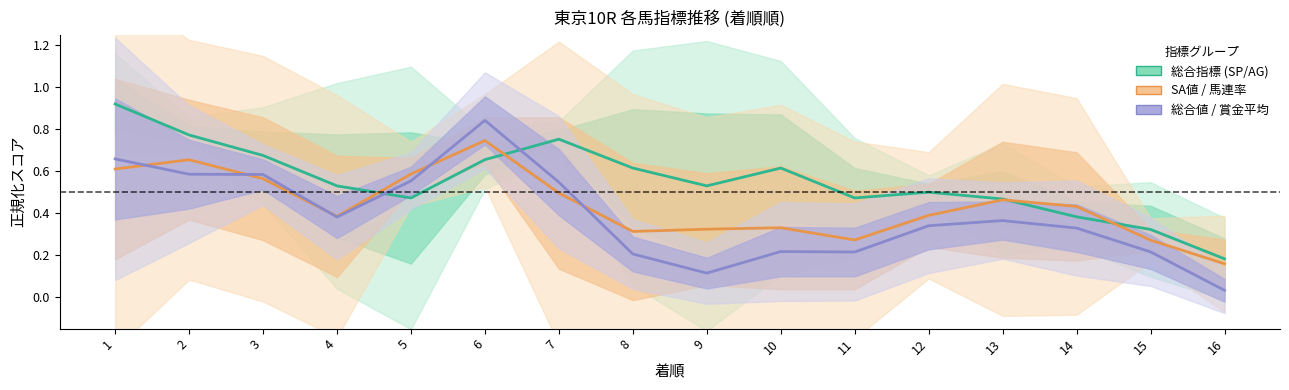

What is the value of the 総合値/賞金平均 point at the 14th from the left?

0.3